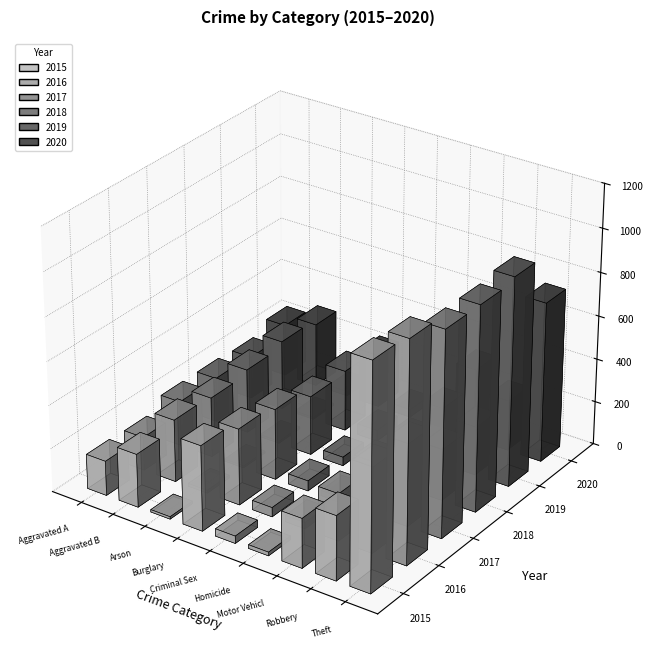

What is the difference between the maximum and second lowest values in the 2015 series?

1010